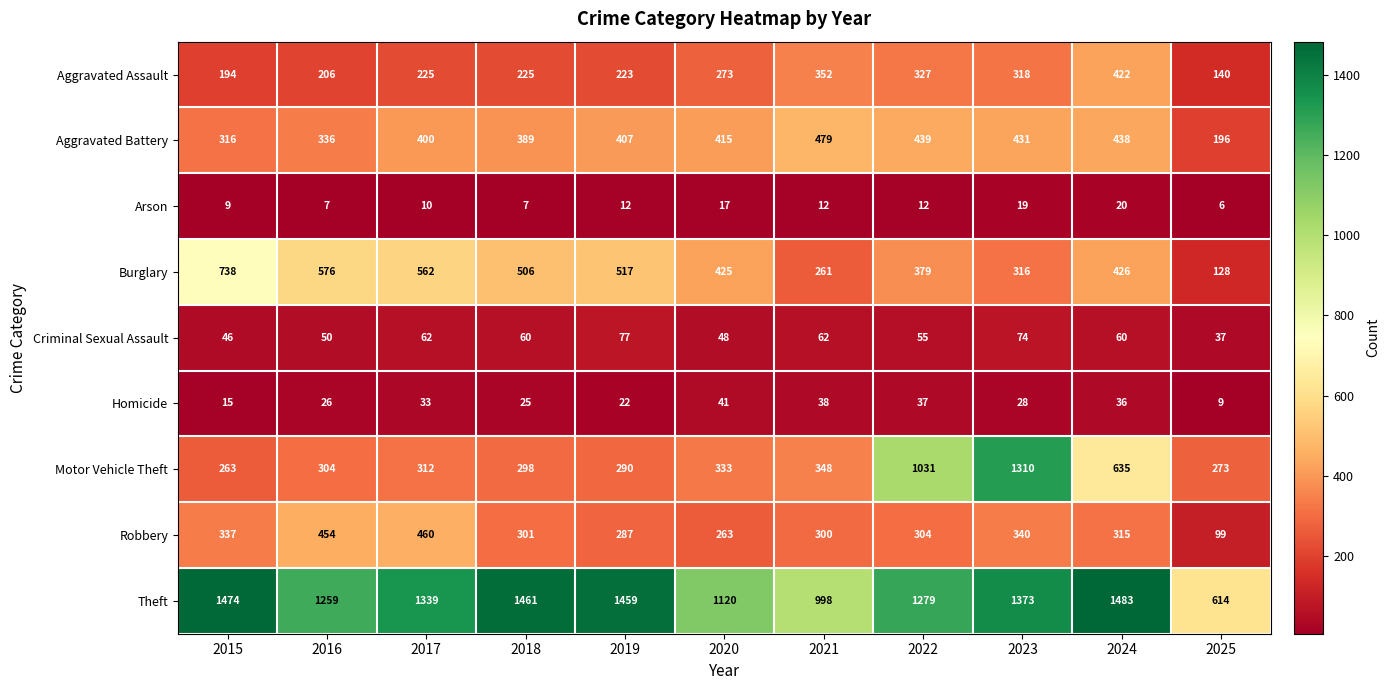

Where does the Homicide series first go above 28?

2017